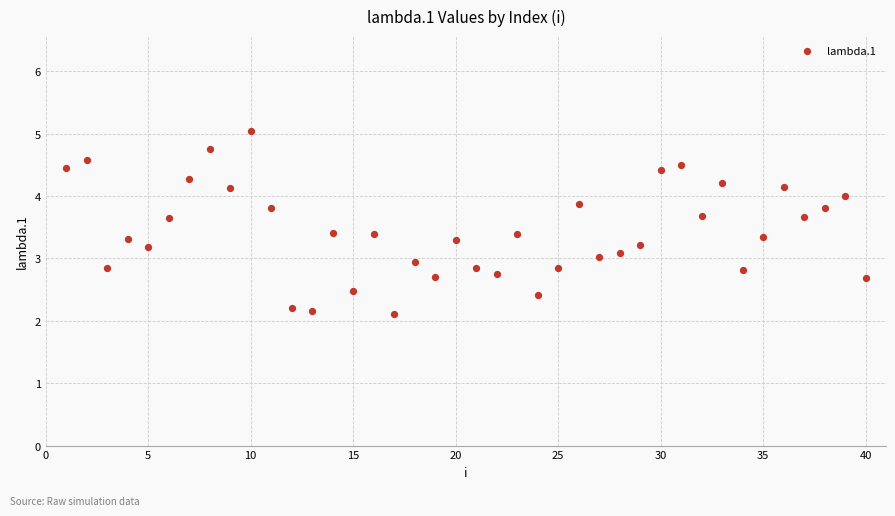

What is the range of X values (max minus min)?

39.0